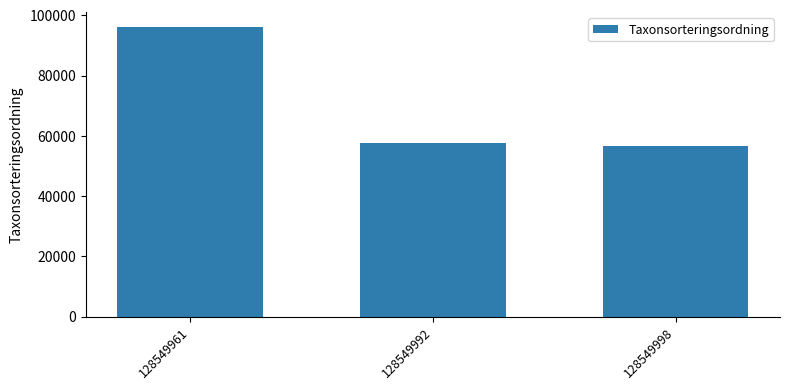

Is it true that the value at 128549992 is 22223?

False